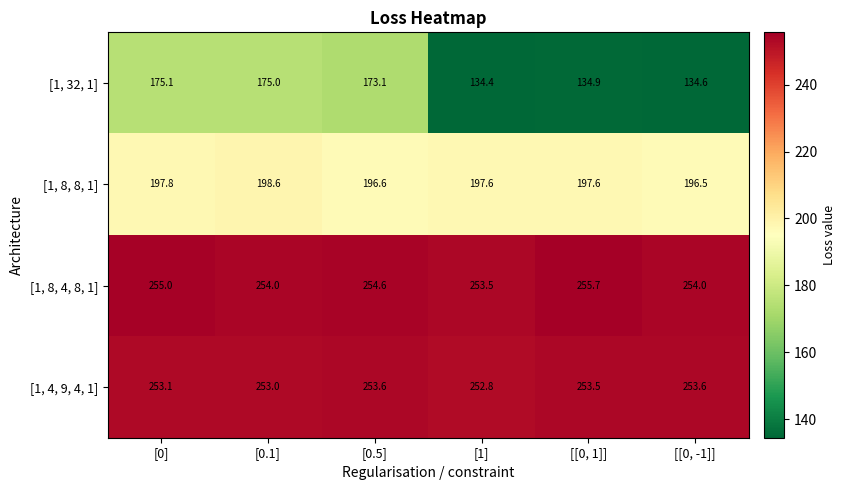

At which label is [1, 4, 9, 4, 1] closest to 253?

[0.1]